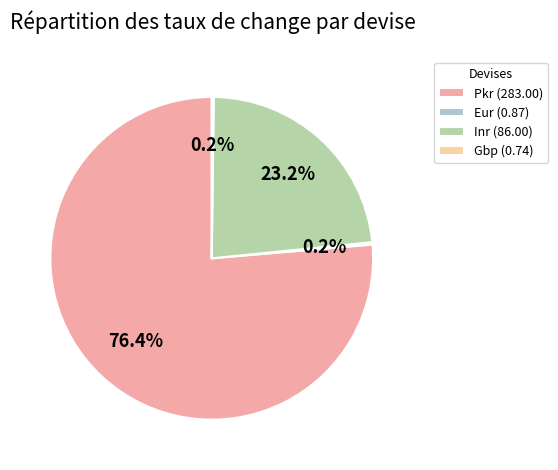

What is the ratio of the value at Inr (86.00) to the value at Pkr (283.00)?

0.3